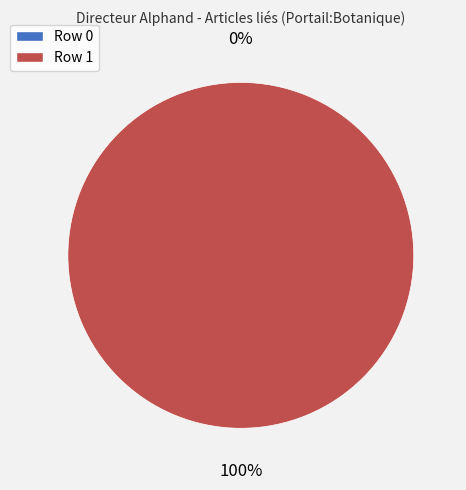

What percentage is the Row 1 slice, to the nearest percent?

100%